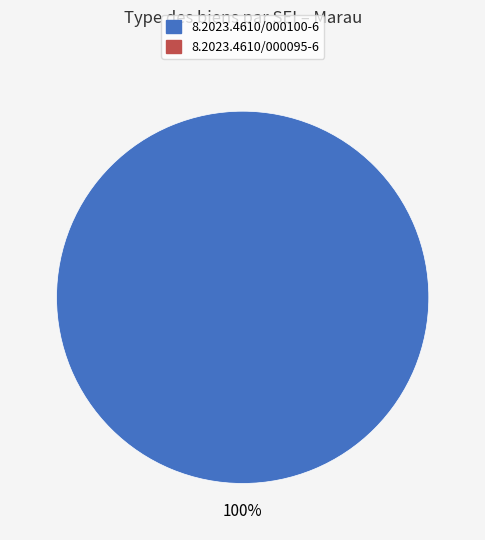

Is there a majority slice in this chart?

Yes